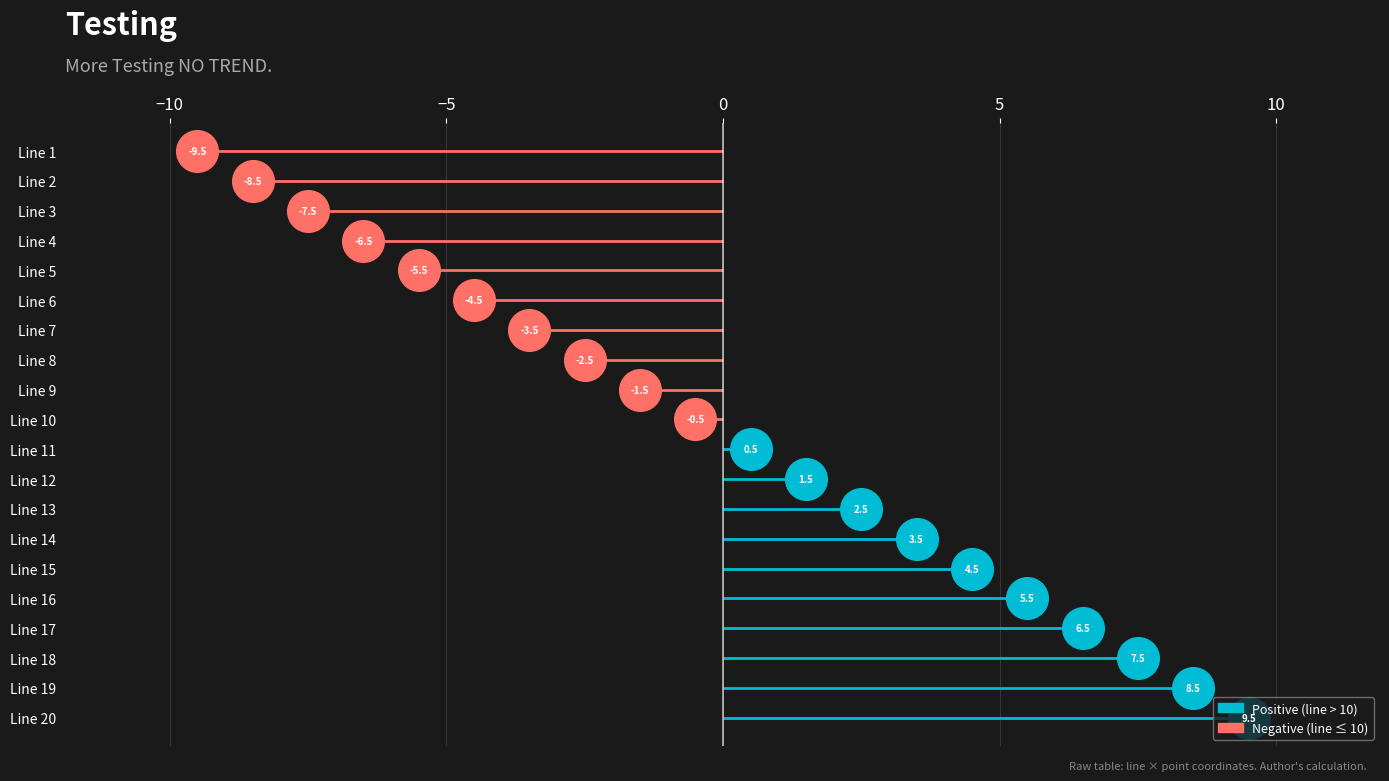

Which has a higher value, Line 15 or Line 10?

Line 15